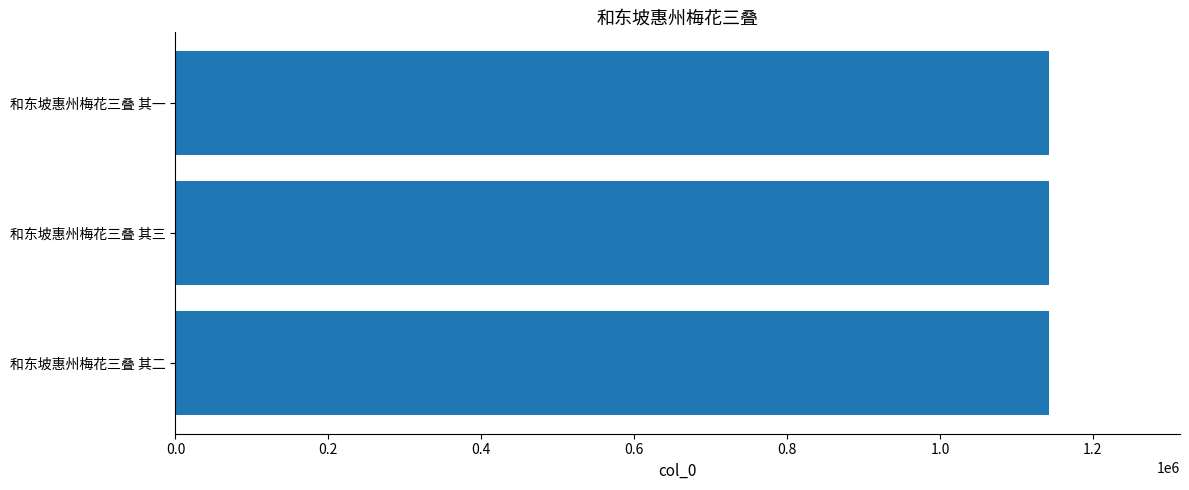

What is the smallest value displayed?

1142543